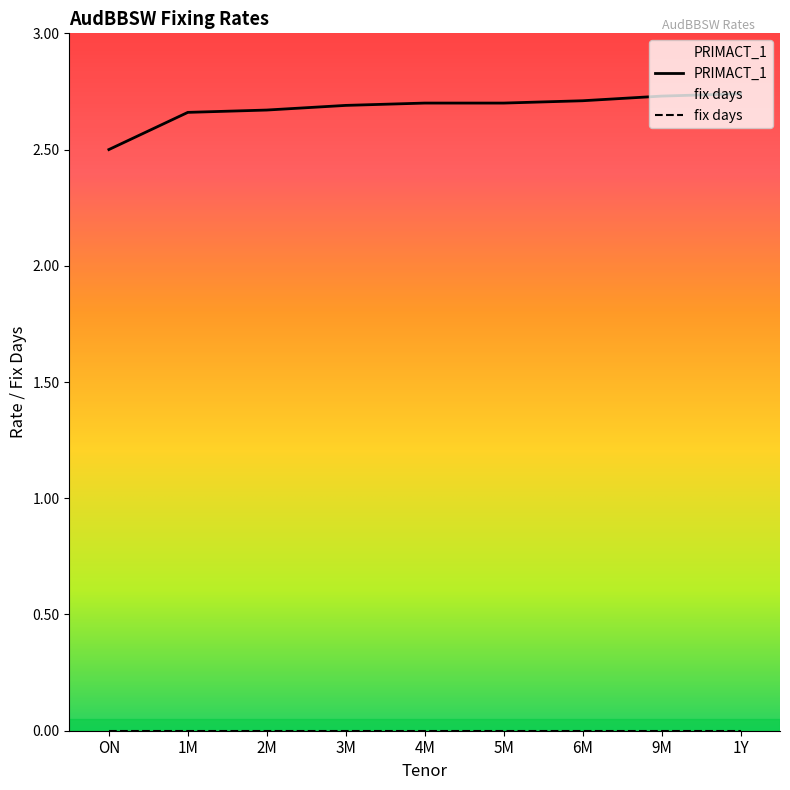

What is the minimum value shown in the chart?

0.0